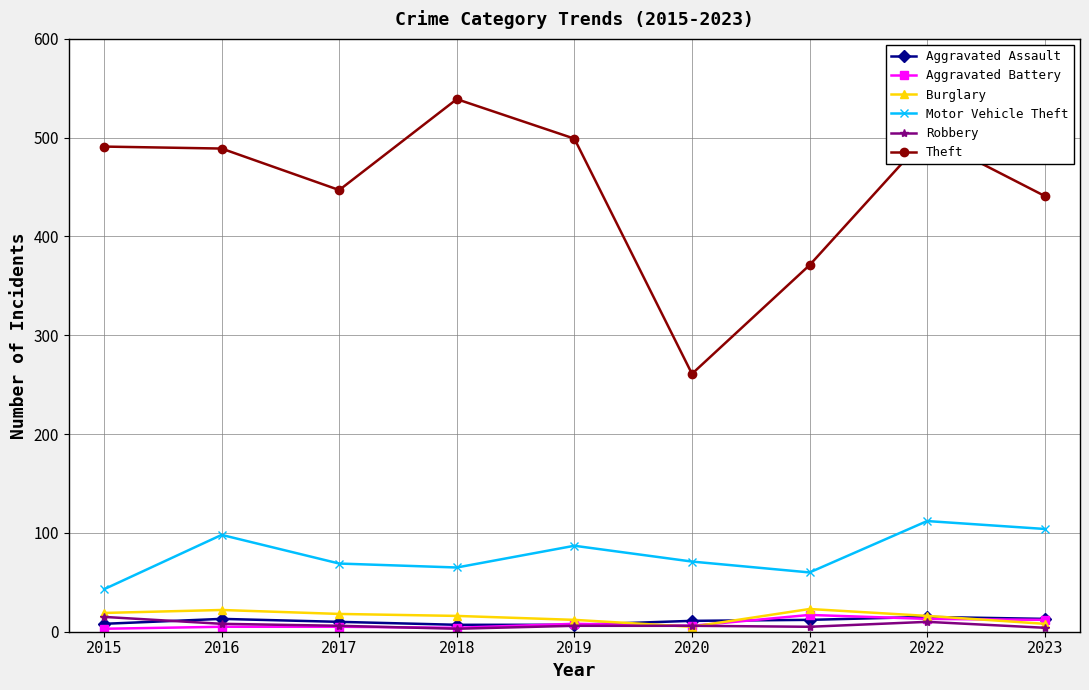

What is the spread (max minus min) of values at 2021?

366